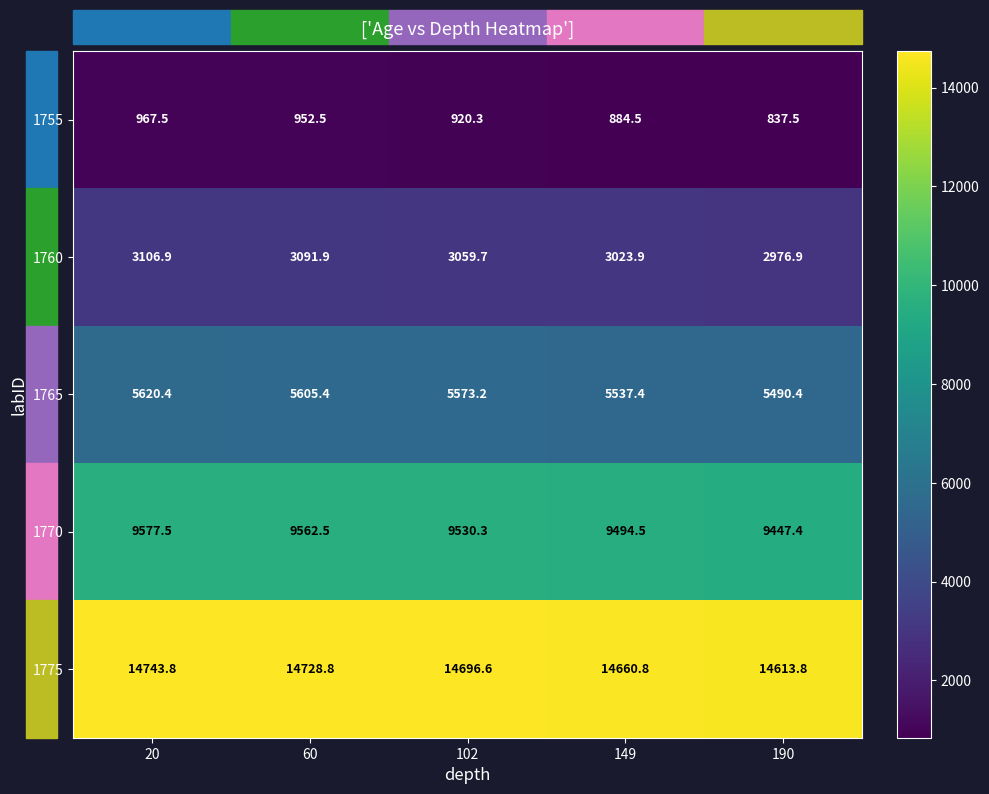

List the series in order of their overall mean, highest first.

1775, 1770, 1765, 1760, 1755